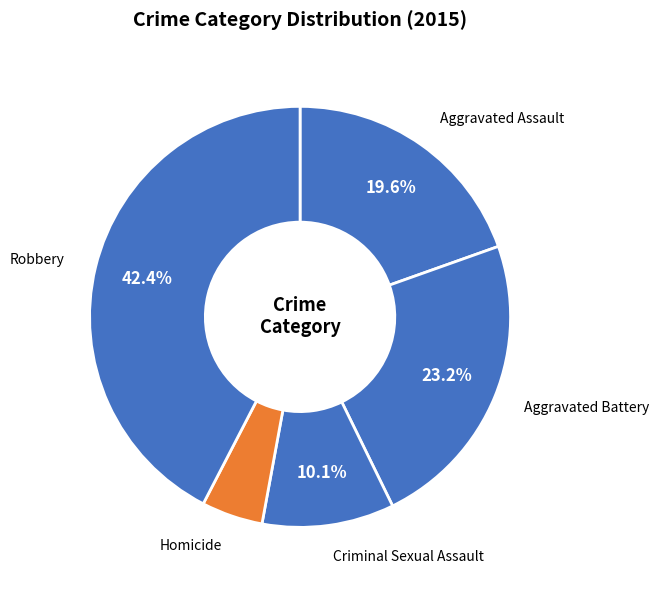

To the nearest percent, what is the average slice percentage?

20%